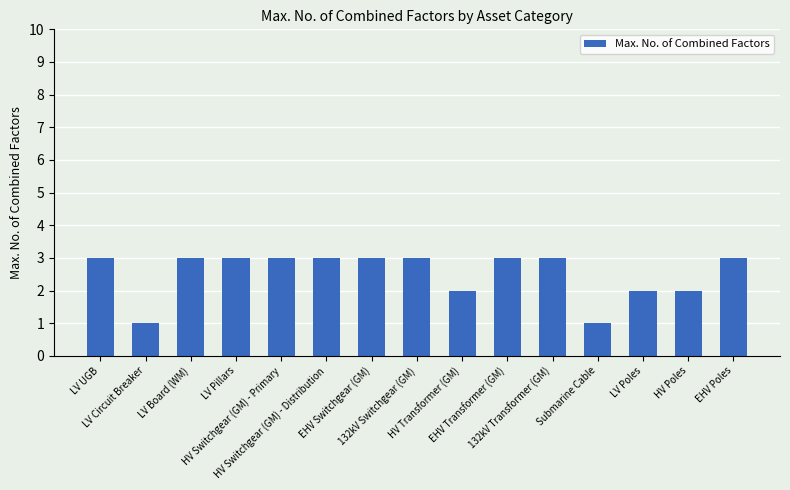

How many values are between 2 and 3?

13